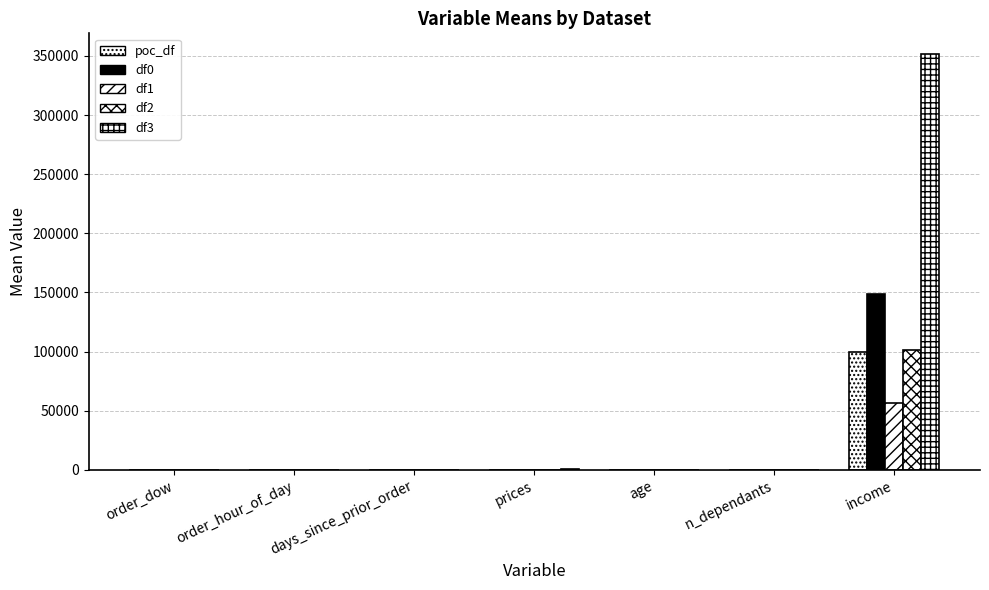

True or false: df0 has a value of 1.8 at order_dow.

False